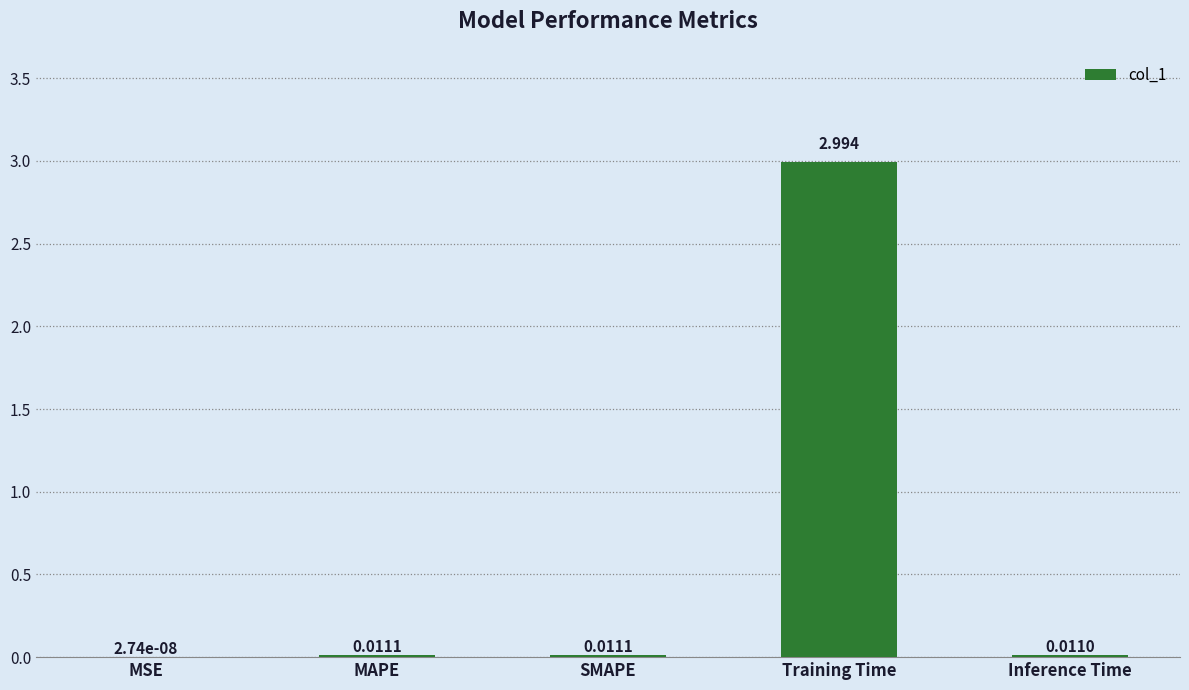

Between Training Time and SMAPE, which is larger?

Training Time